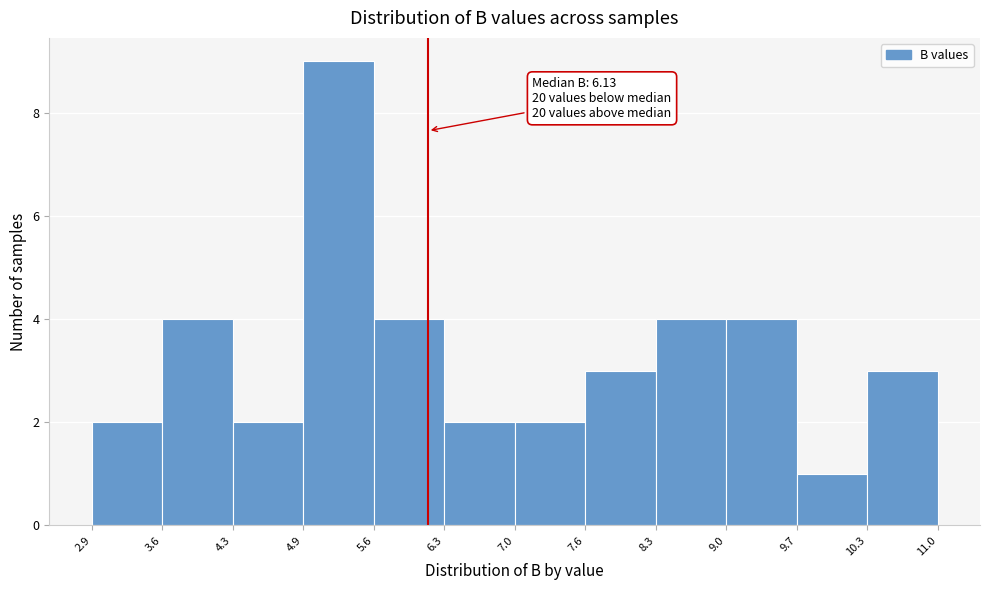

Which range on the x-axis has the tallest bar?

4.9 to 5.6